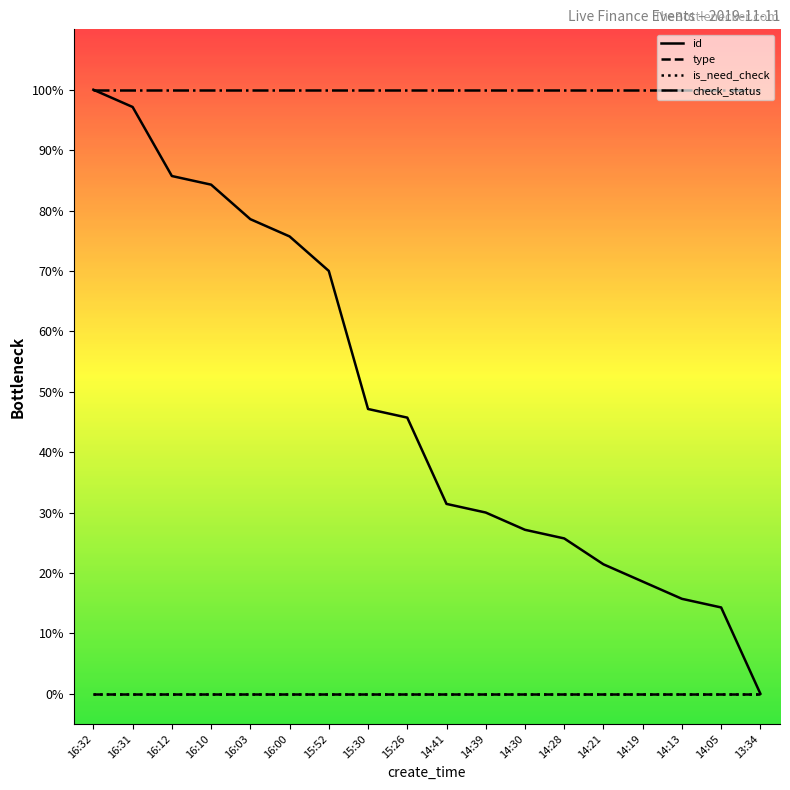

Does the chart have visible grid lines?

No